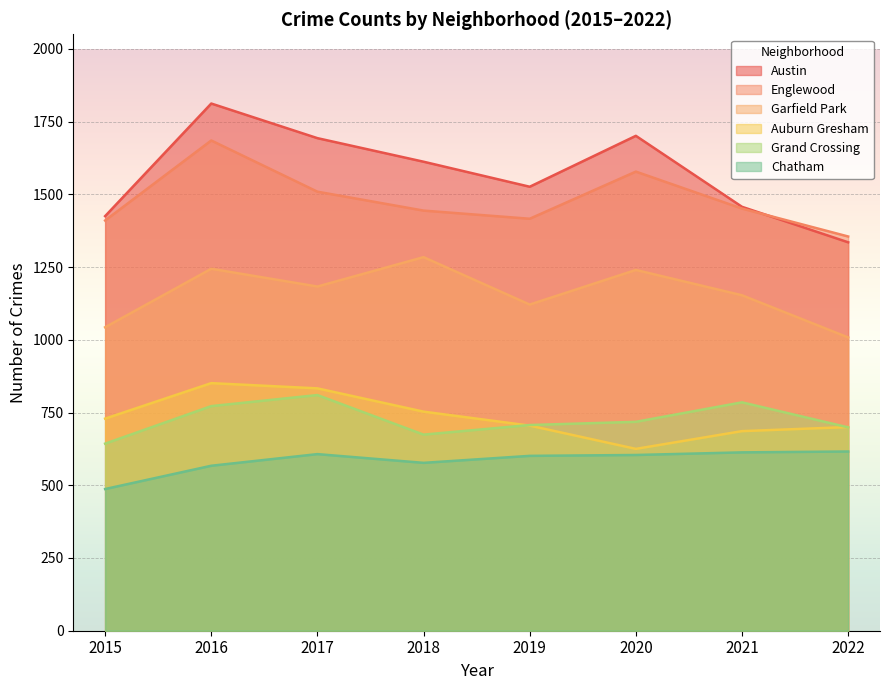

At which category is the sum across all series the highest?

2016